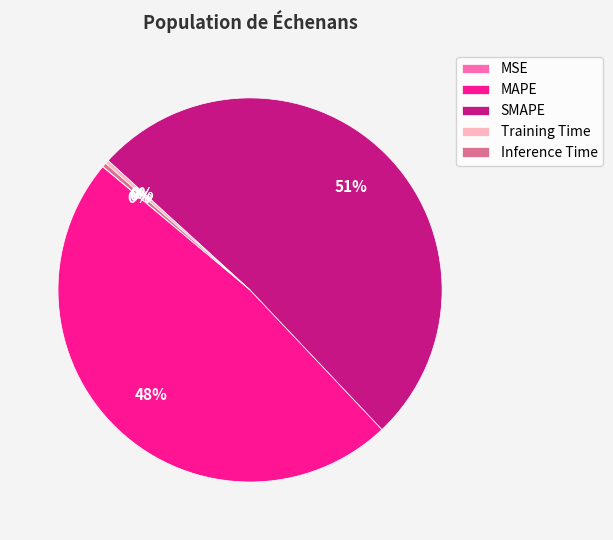

To the nearest percent, what is the average slice percentage?

20%